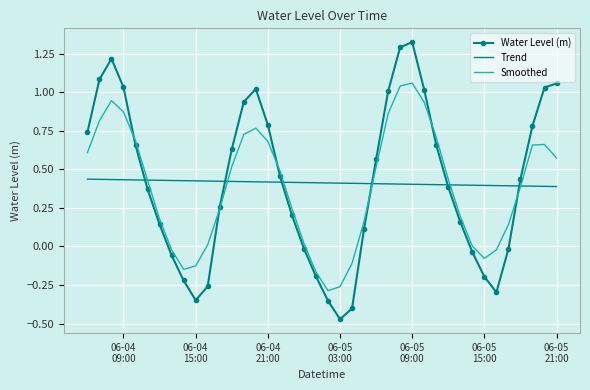

True or false: Smoothed and Water Level (m) intersect in this chart.

True